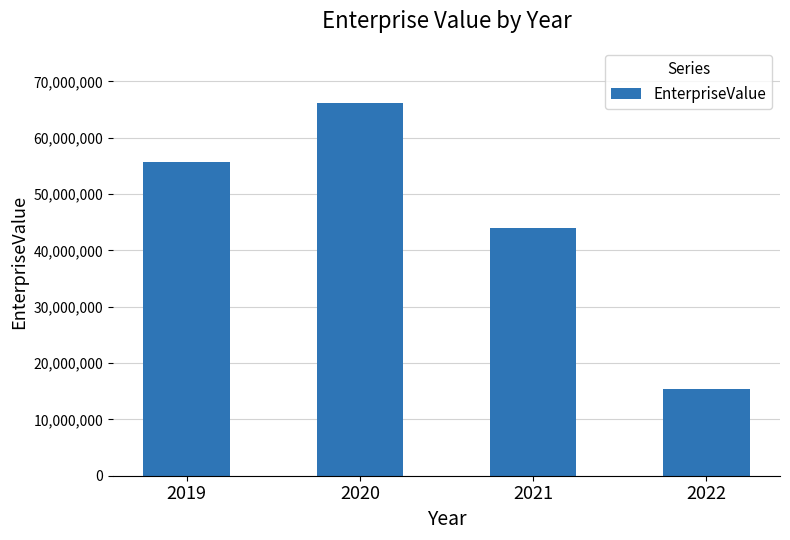

How many values exceed 55638227?

2